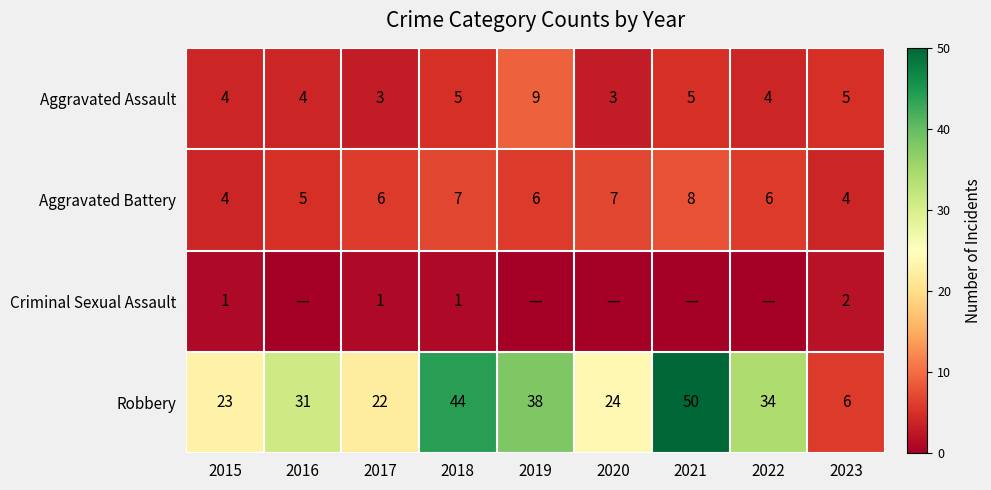

Where does the Aggravated Battery series first go above 6?

2018